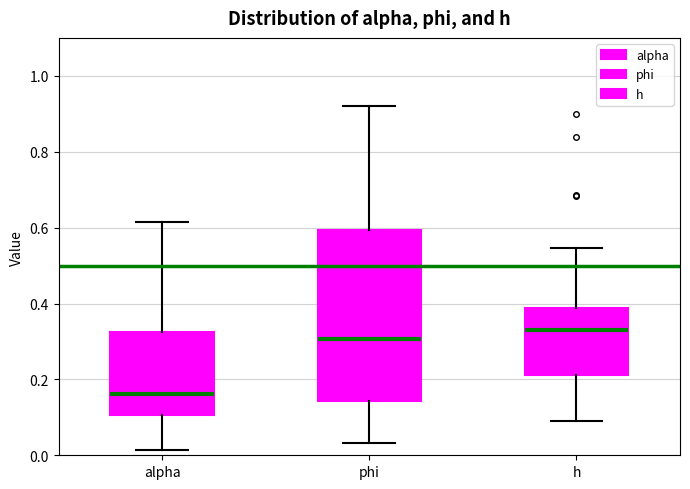

Where does the lower whisker of the box for phi end on the y-axis? The values are not printed on the chart, so give them approximately, as read against the axis.

0.04